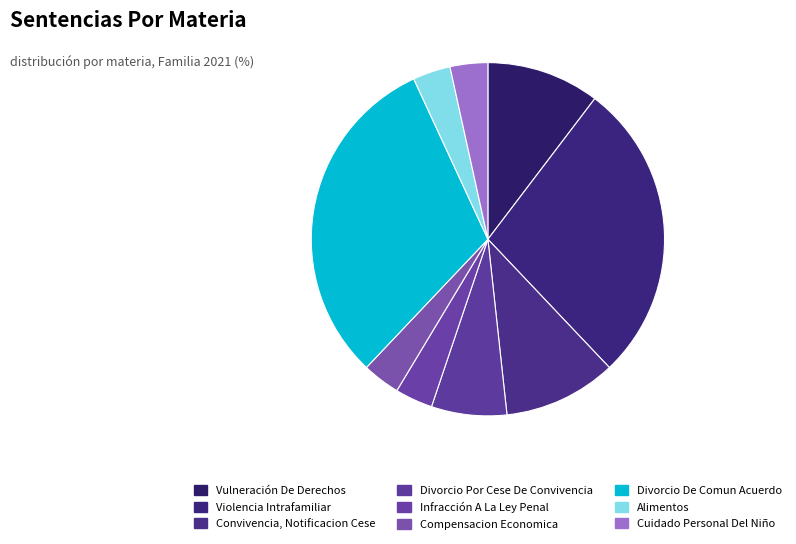

Does any single category account for the majority?

No